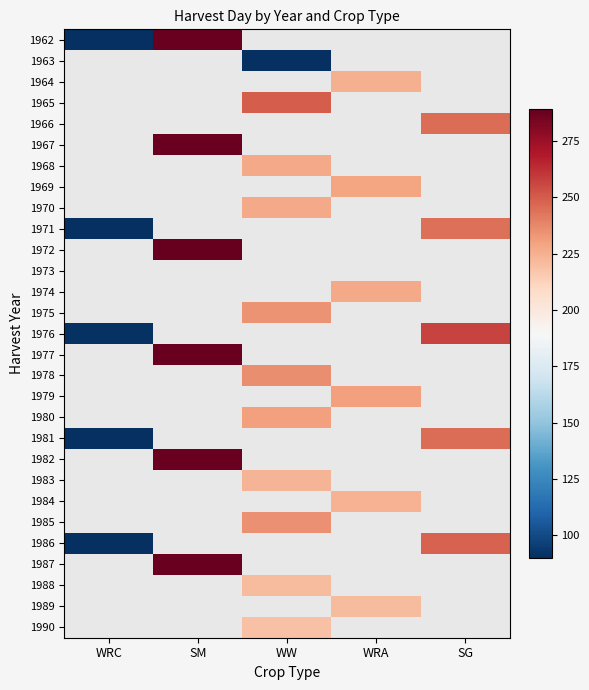

Which category has the lowest value across all series?

WRC